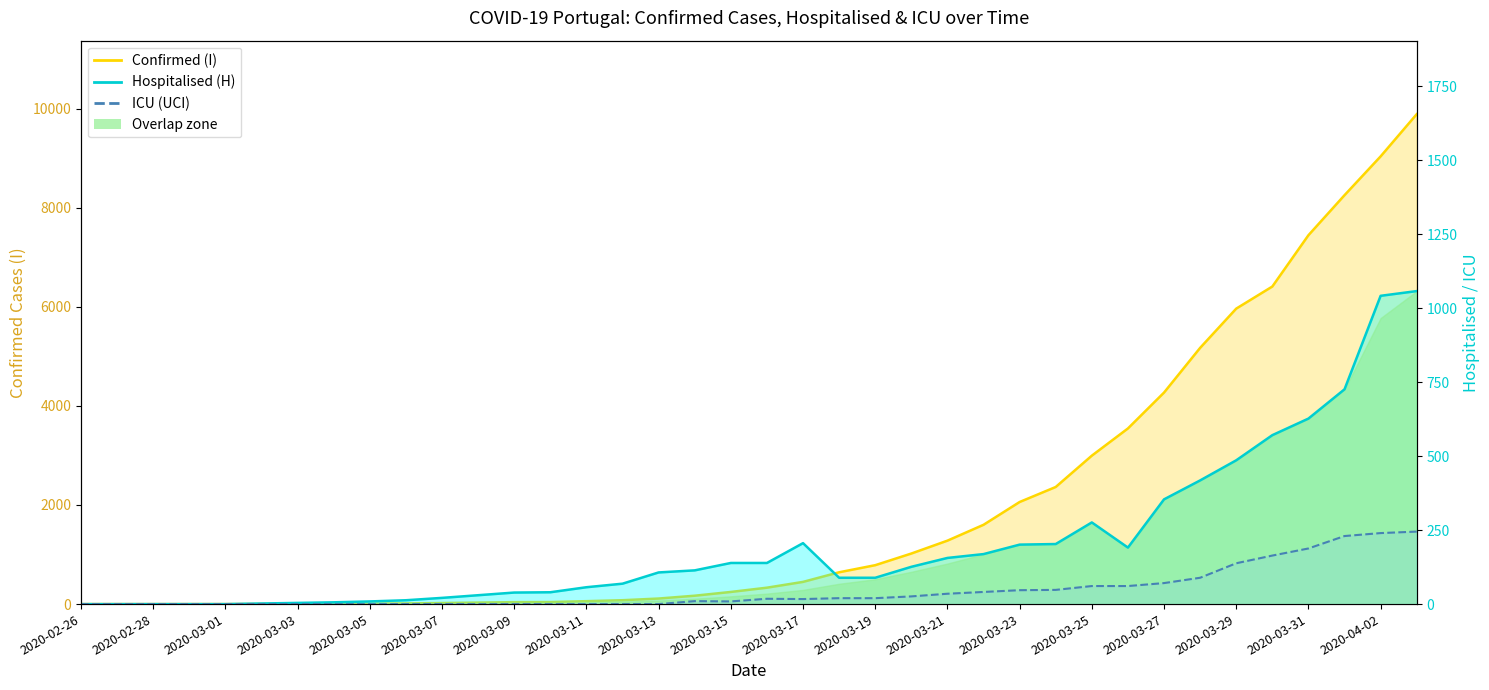

What value does the Confirmed (I) series have at 2020-03-14?

169